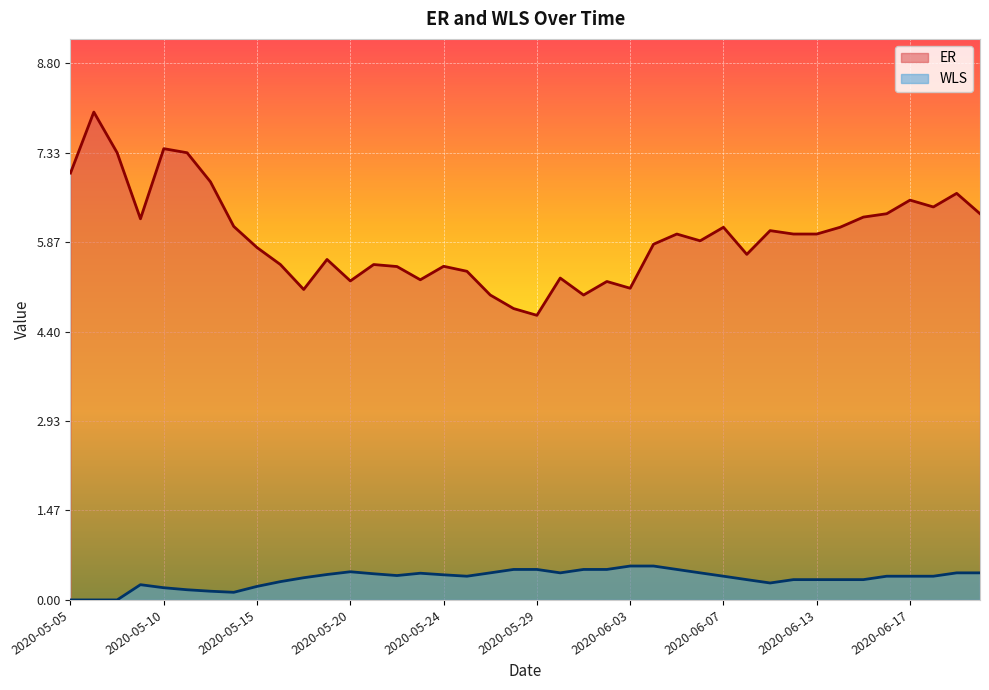

Where is the first local minimum for ER?

2020-05-08